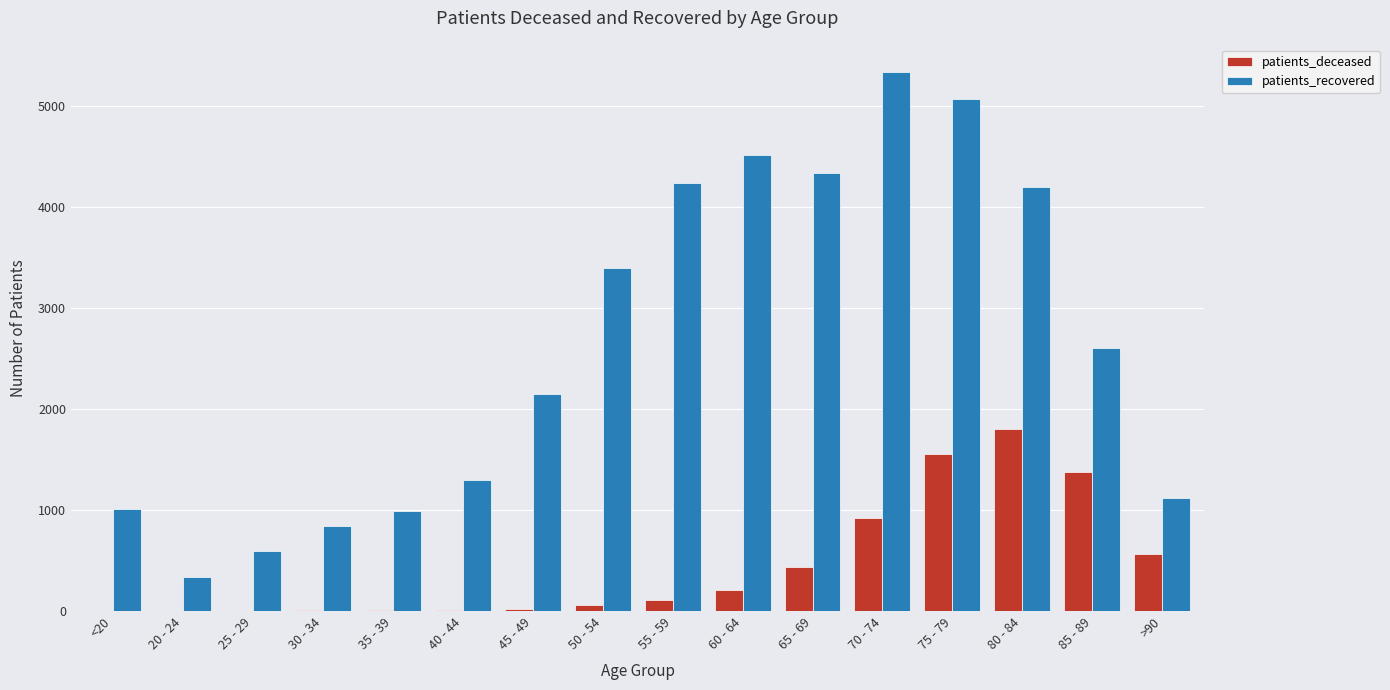

What is the sum of all patients_recovered values?

42061